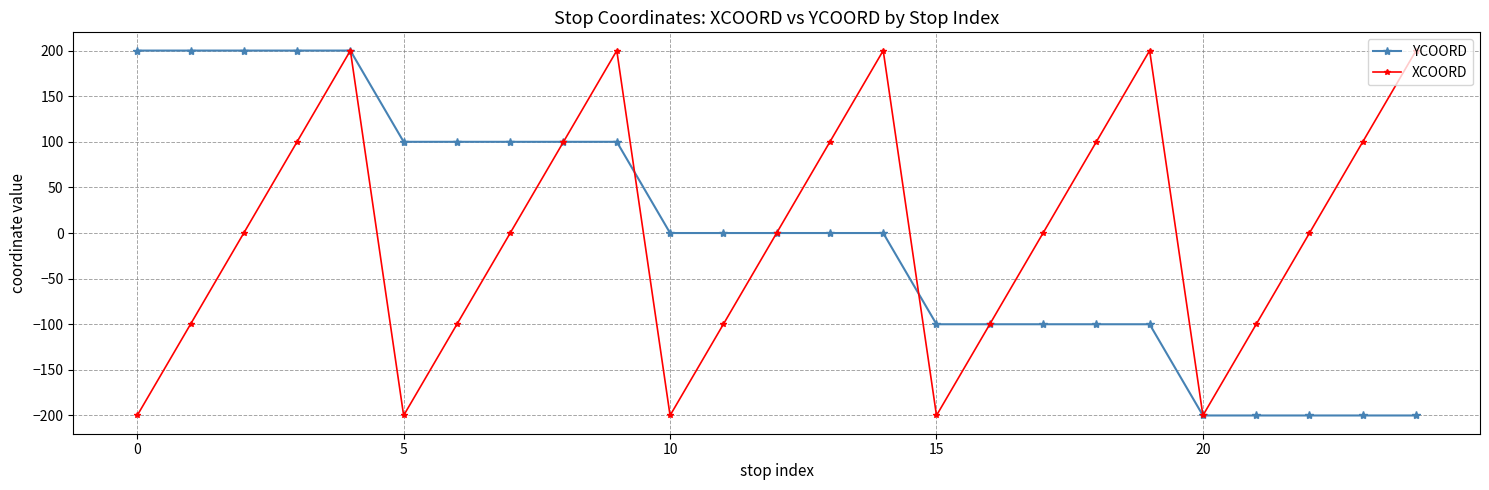

What is the smallest value displayed?

-200